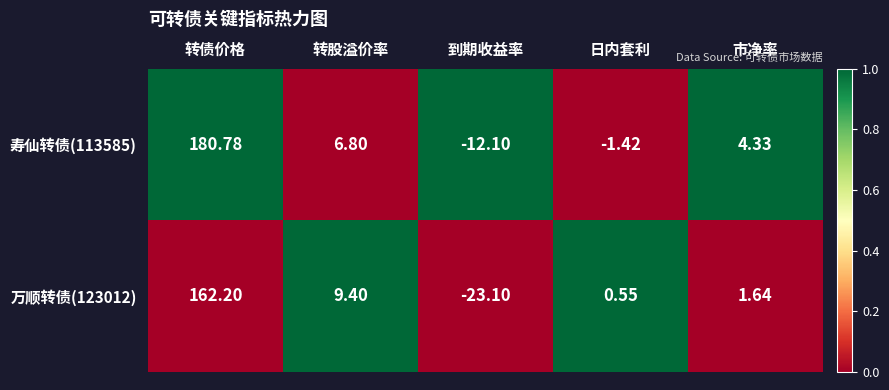

Is the value of 万顺转债(123012) at 市净率 greater than the value of 寿仙转债(113585) at 日内套利?

Yes